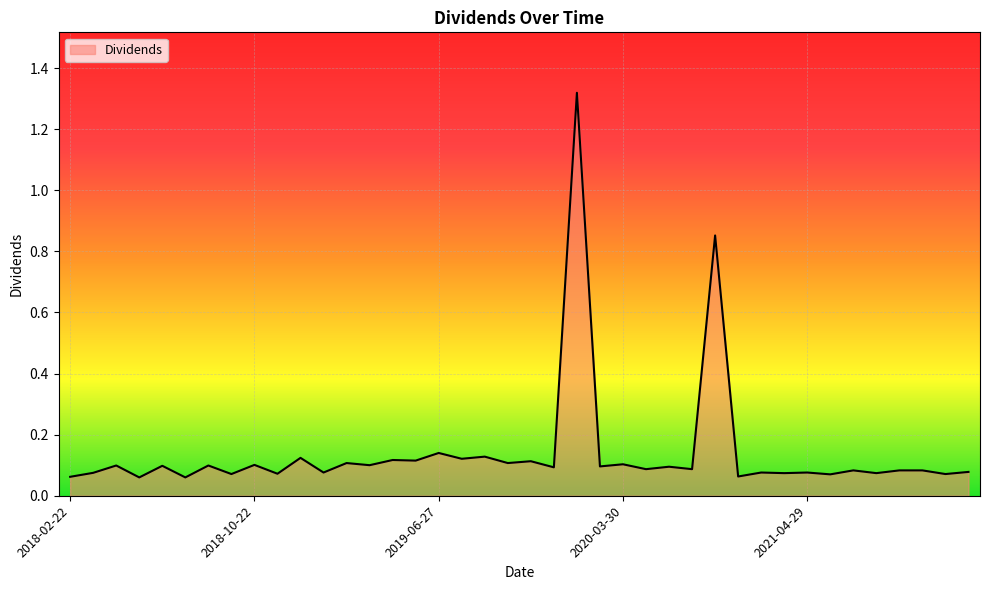

What is the difference between the second highest and minimum values?

0.8